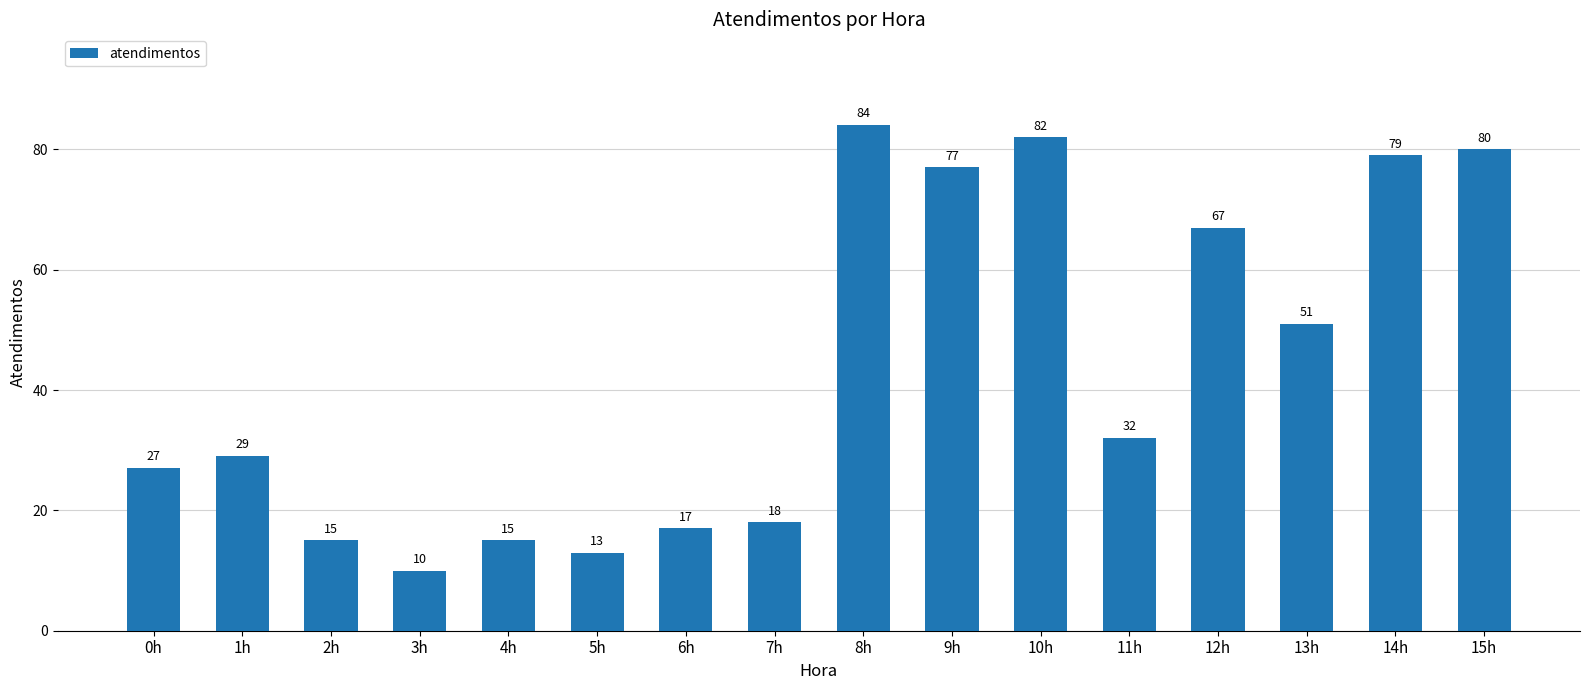

What is the greatest value displayed?

84